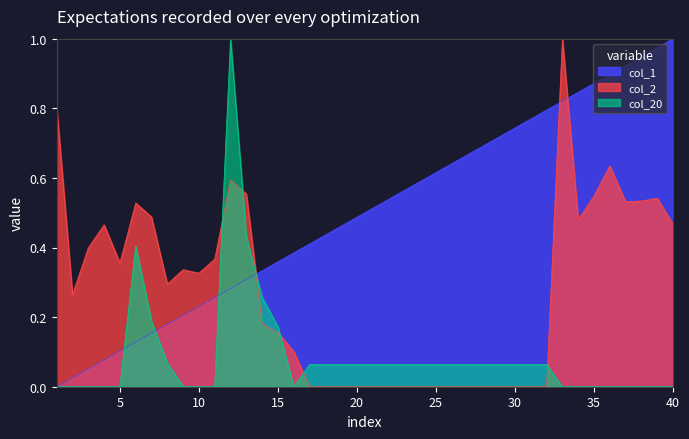

What is the difference between the second highest and minimum values in the col_1 series?

1.0